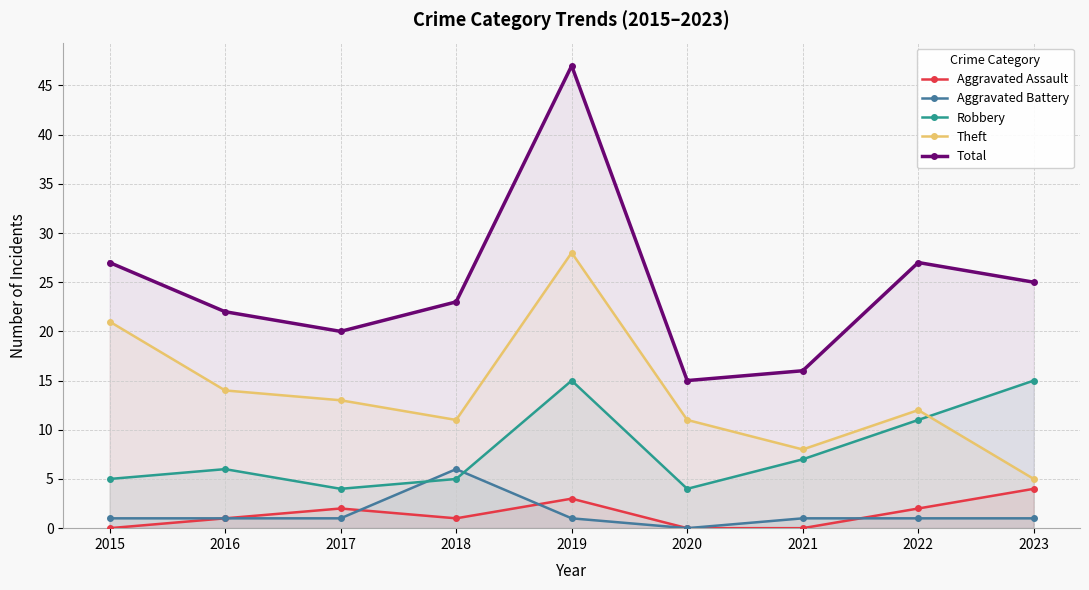

The value of Aggravated Battery at 2015 is 1. True or false?

True